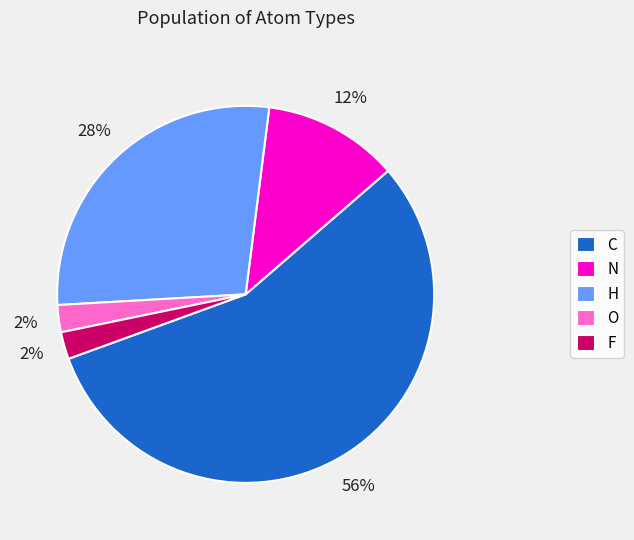

To the nearest percent, what is the difference between the H and N slice percentages?

16%